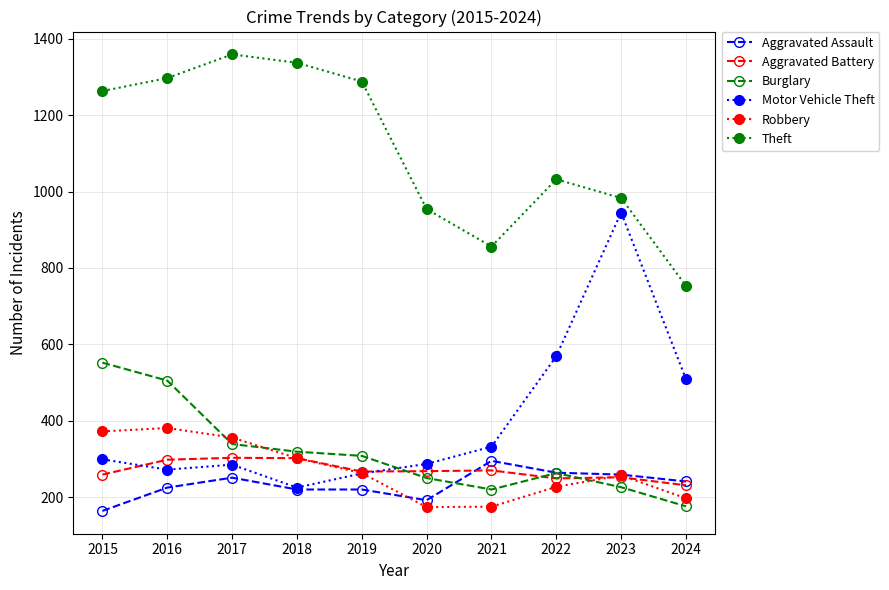

At which label is Motor Vehicle Theft closest to 585?

2022